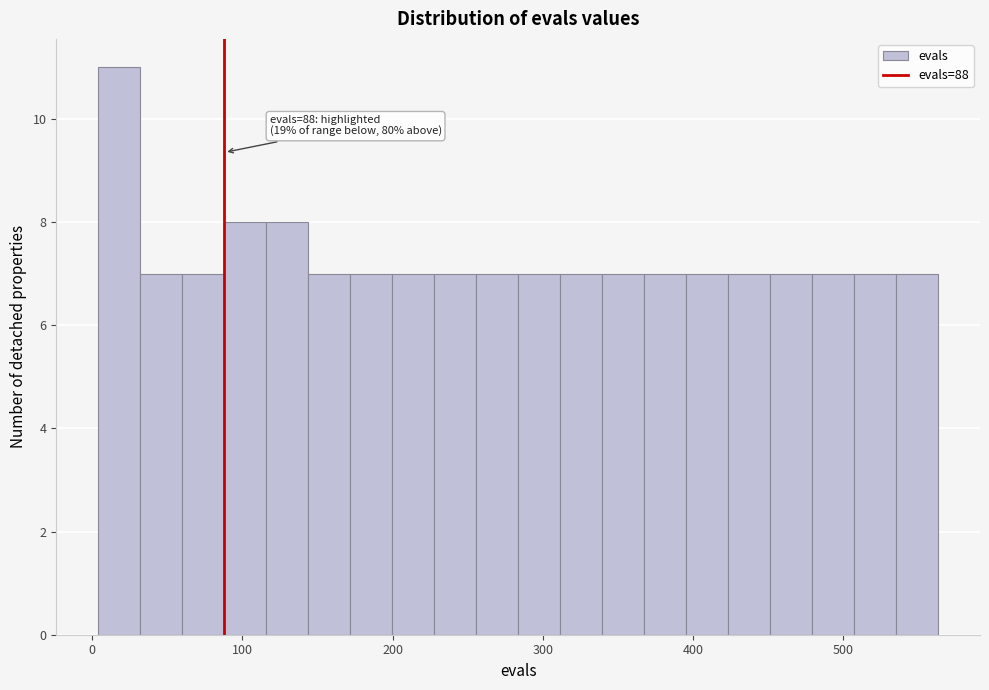

Read against the x-axis, roughly where is the centre of the tallest bar?

20